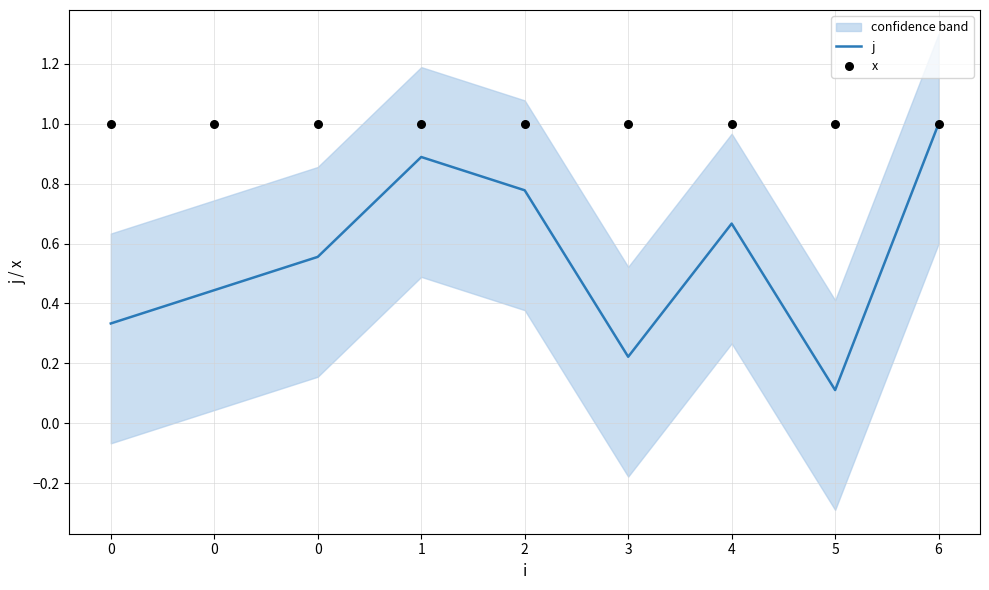

Is the value of x at 0 greater than the value of j at 0?

Yes